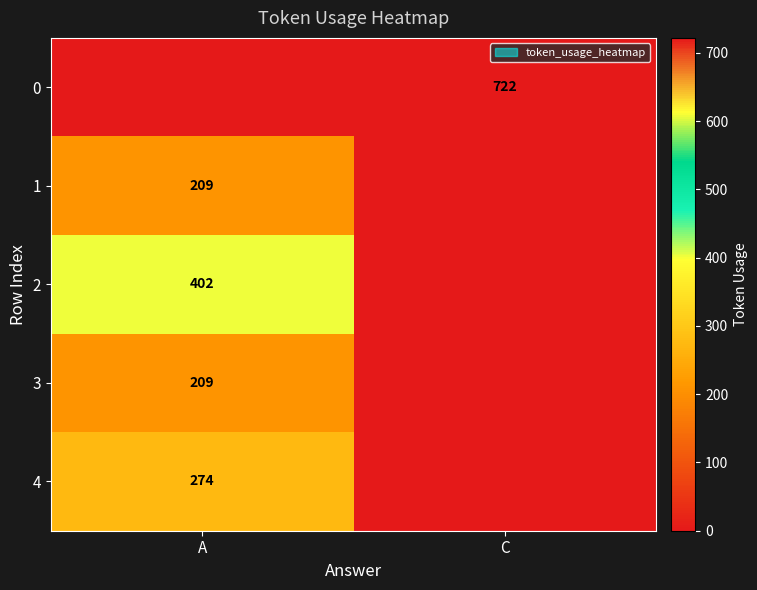

How many series are shown in this chart?

5